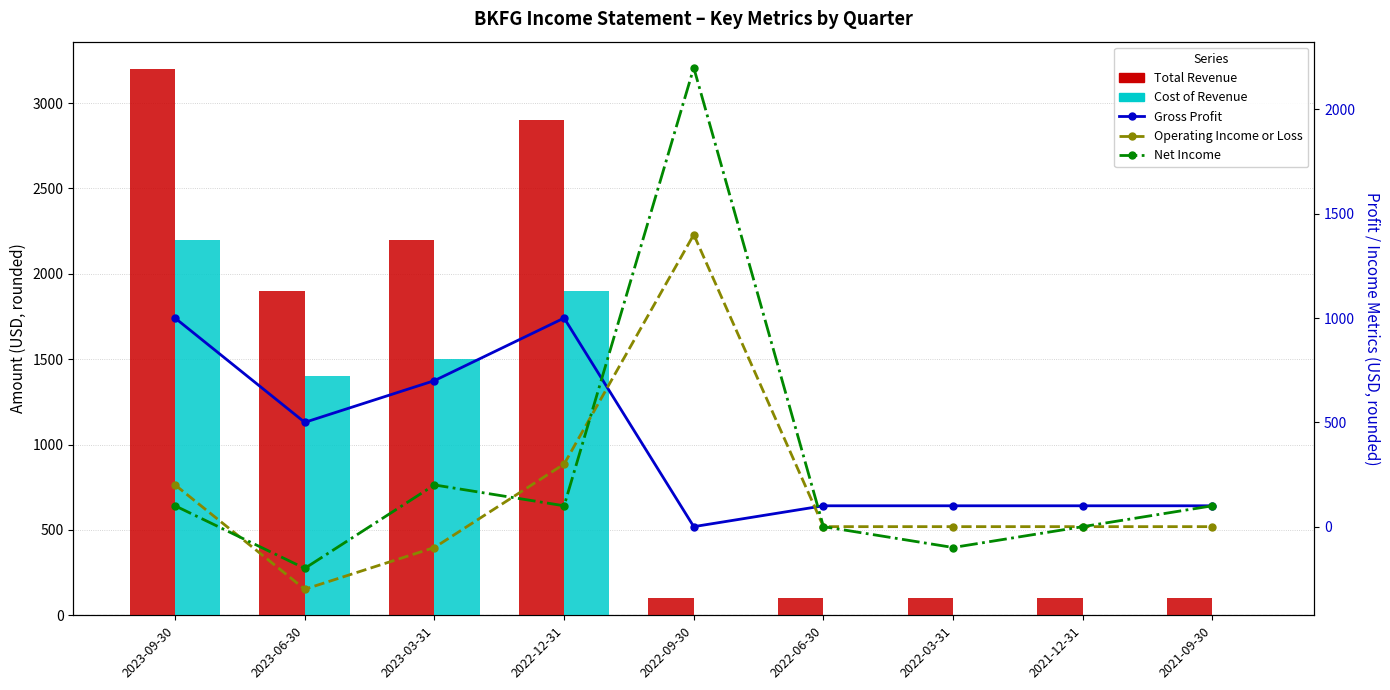

How many values in the Net Income series are below 100?

4